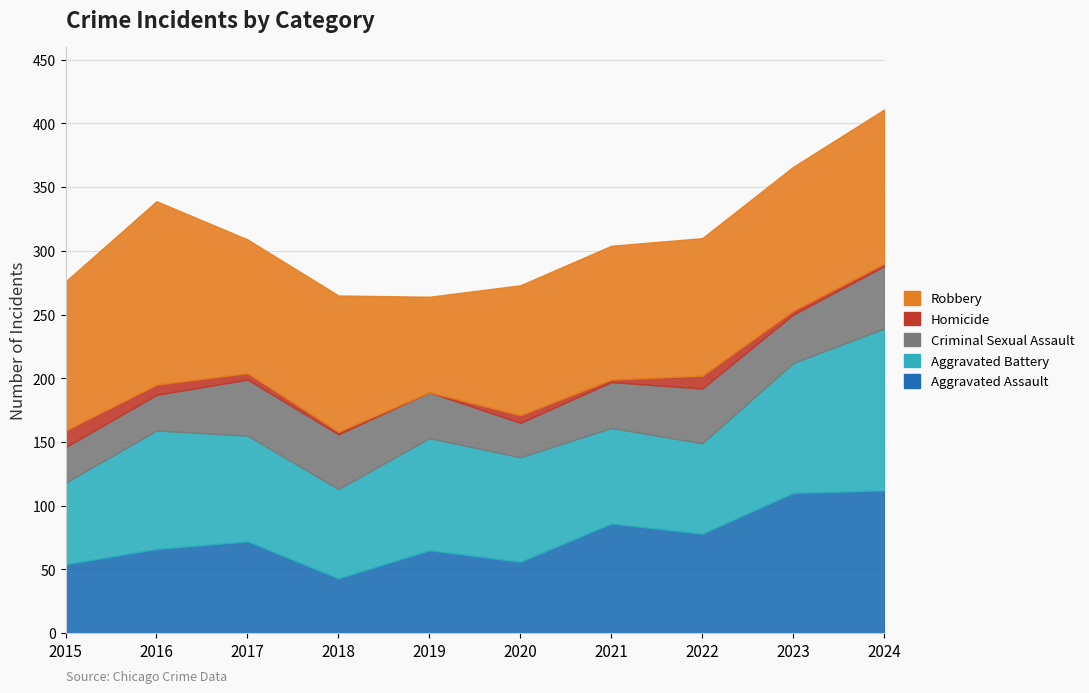

Reading right to left, transcribe all the data shown in this chart.

Aggravated Assault: 2024=112	2023=110	2022=78	2021=86	2020=56	2019=65	2018=43	2017=72	2016=66	2015=54
Aggravated Battery: 2024=127	2023=102	2022=71	2021=75	2020=82	2019=88	2018=70	2017=83	2016=93	2015=64
Criminal Sexual Assault: 2024=49	2023=38	2022=43	2021=36	2020=27	2019=36	2018=43	2017=44	2016=28	2015=28
Homicide: 2024=2	2023=3	2022=10	2021=2	2020=6	2019=0	2018=2	2017=5	2016=8	2015=13
Robbery: 2024=121	2023=113	2022=108	2021=105	2020=102	2019=75	2018=107	2017=105	2016=144	2015=117